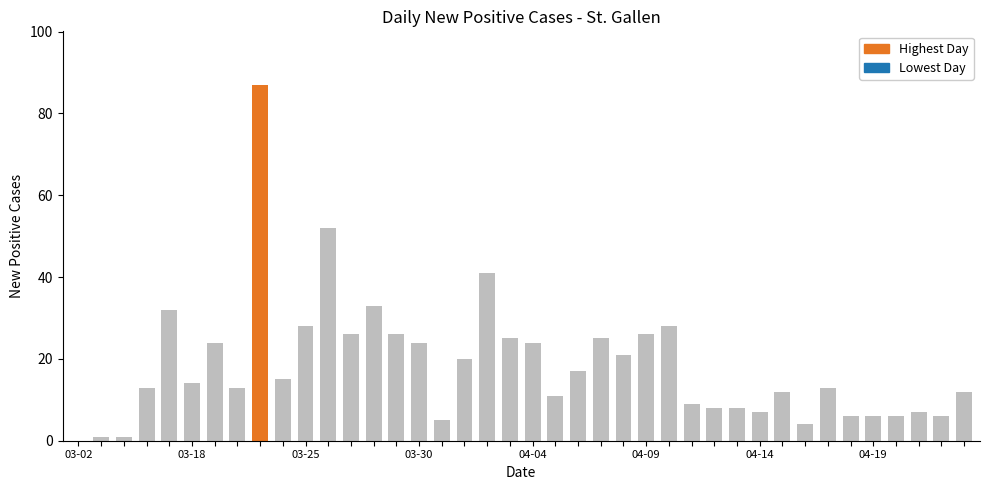

What is the greatest value displayed?

87